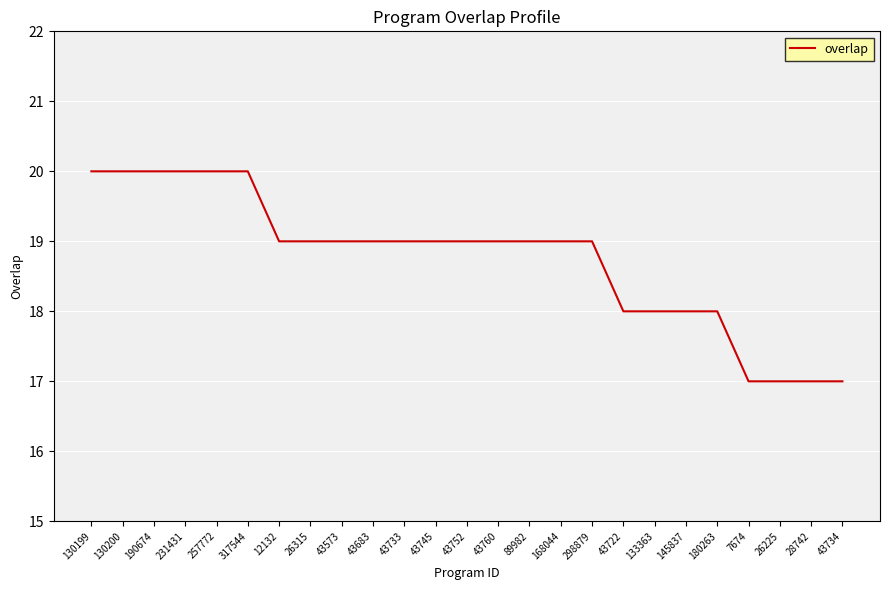

What is the sum of the values at 43760 and 26315?

38